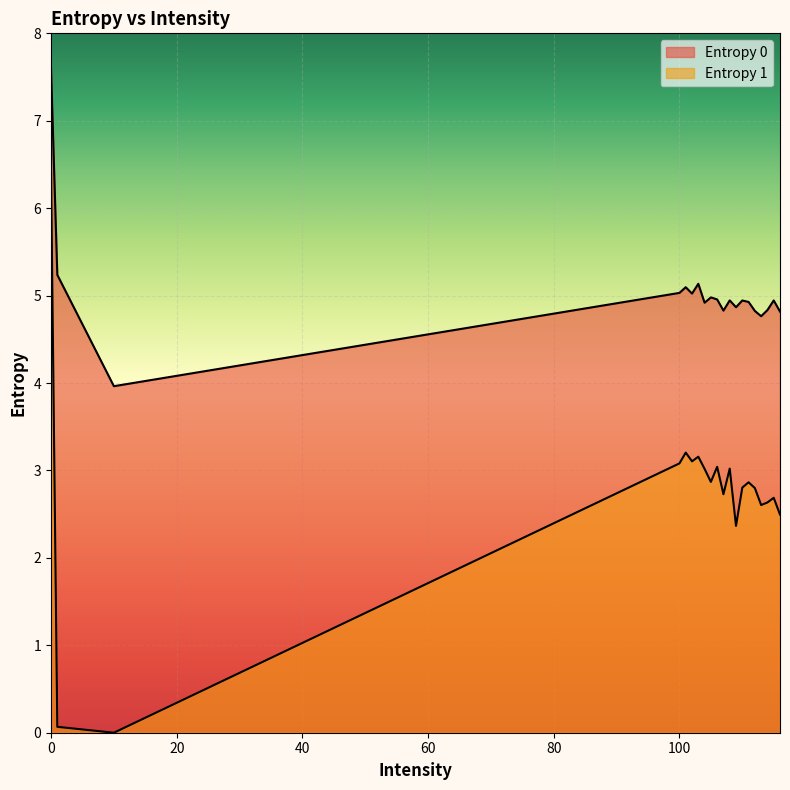

In Entropy 0, how many points are lower than both neighbors (excluding endpoints)?

6